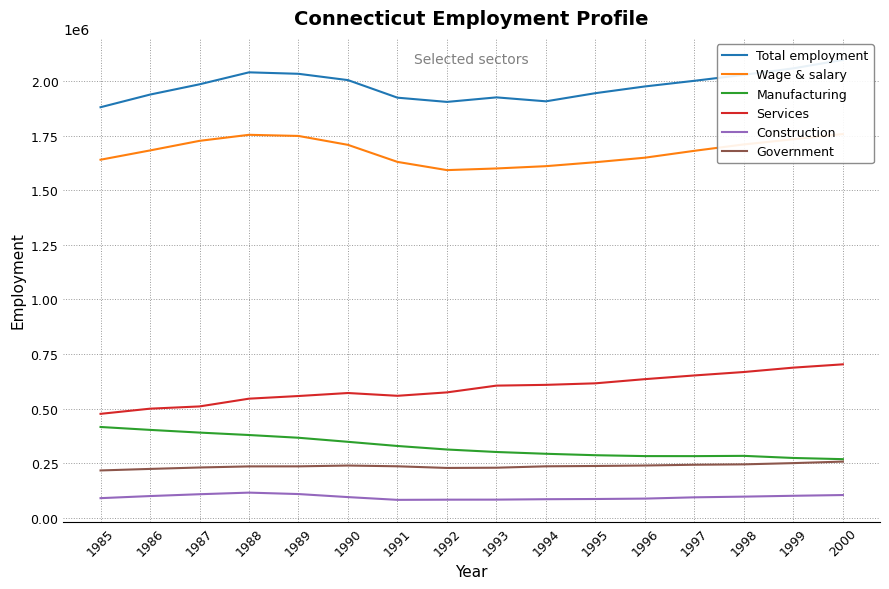

What is the value of the Wage & salary point at the 7th from the left?

1629346